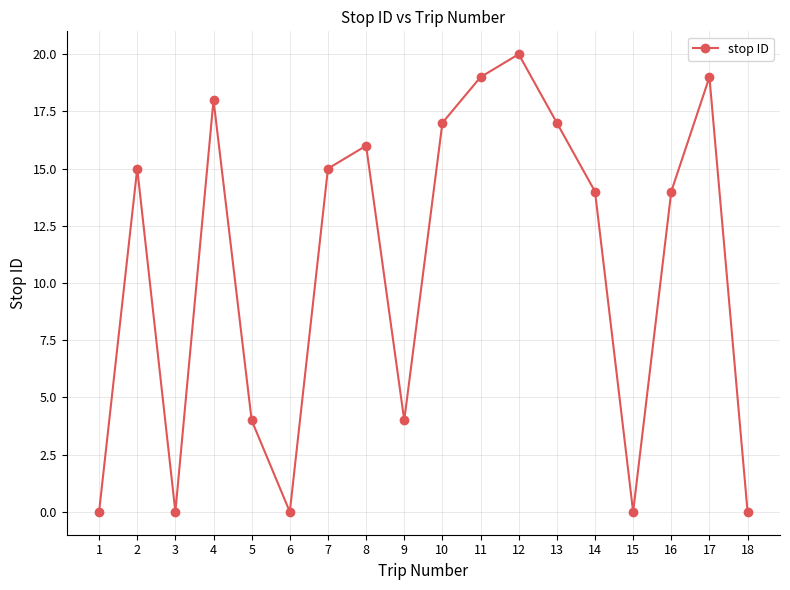

What is the ratio of the value at 5 to the value at 2?

0.3